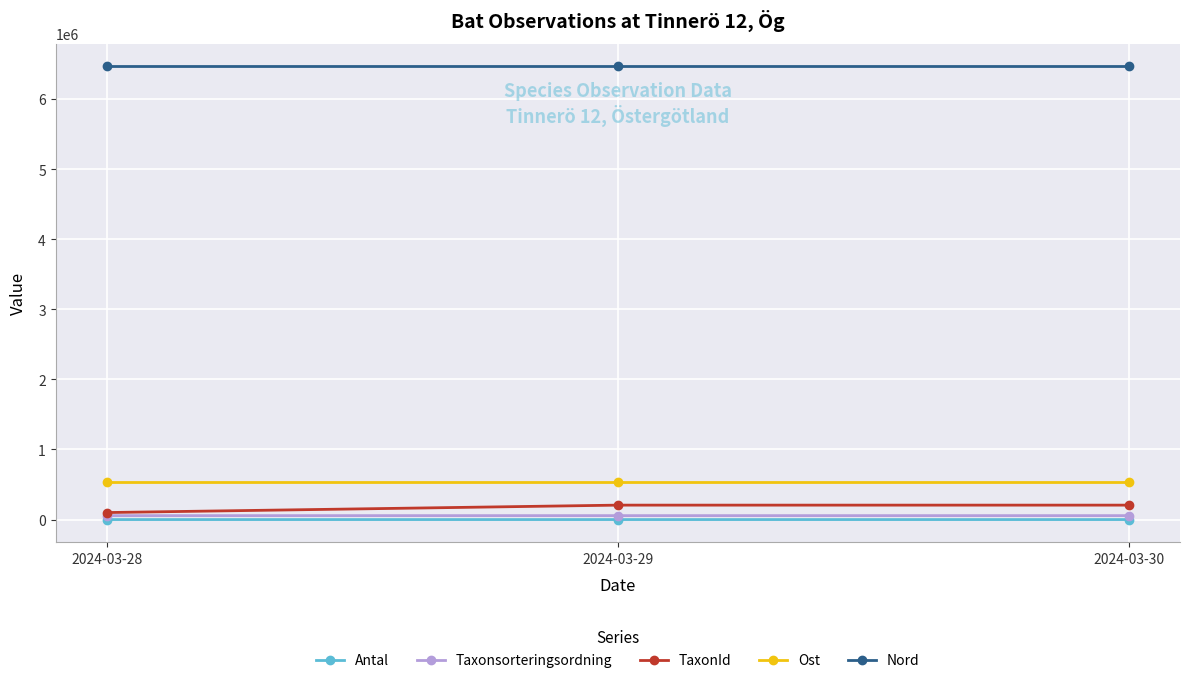

The value of Nord at 2024-03-29 is 6466002. True or false?

True